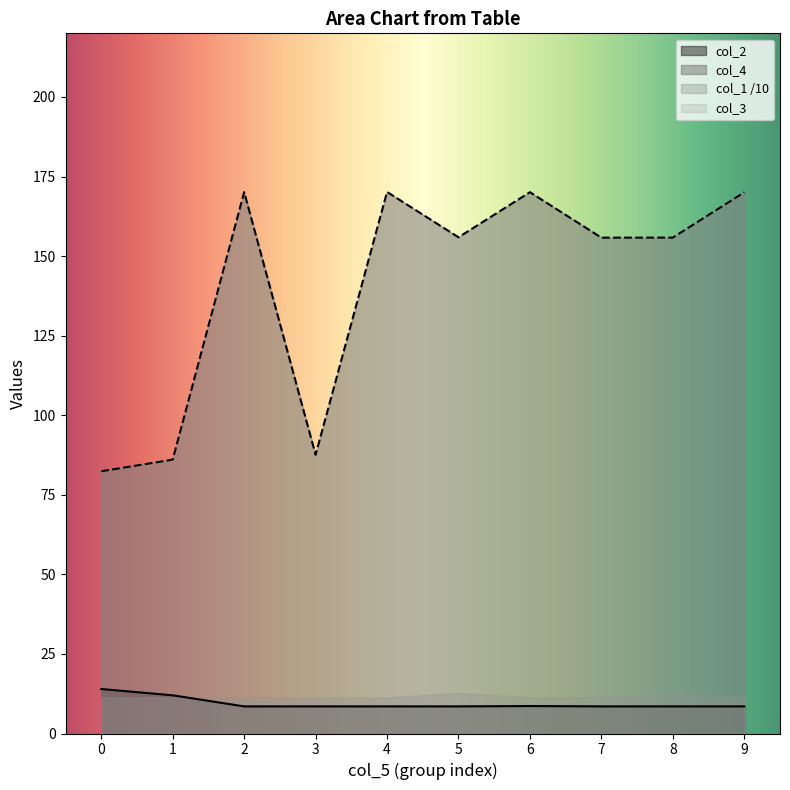

Which series has the widest spread of values?

col_4